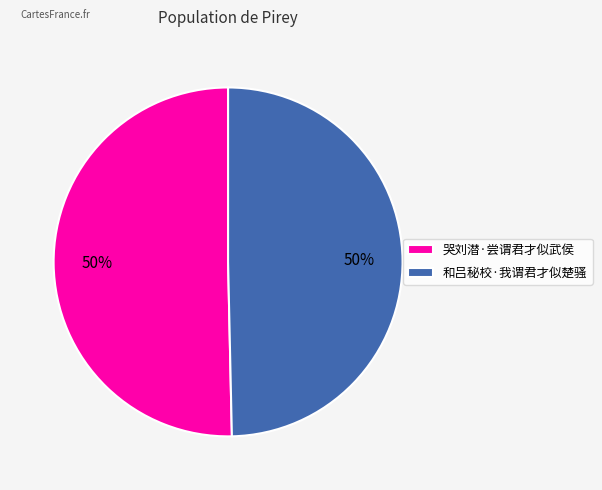

To the nearest percent, what is the combined percentage of 和吕秘校·我谓君才似楚骚 and 哭刘潜·尝谓君才似武侯?

100%